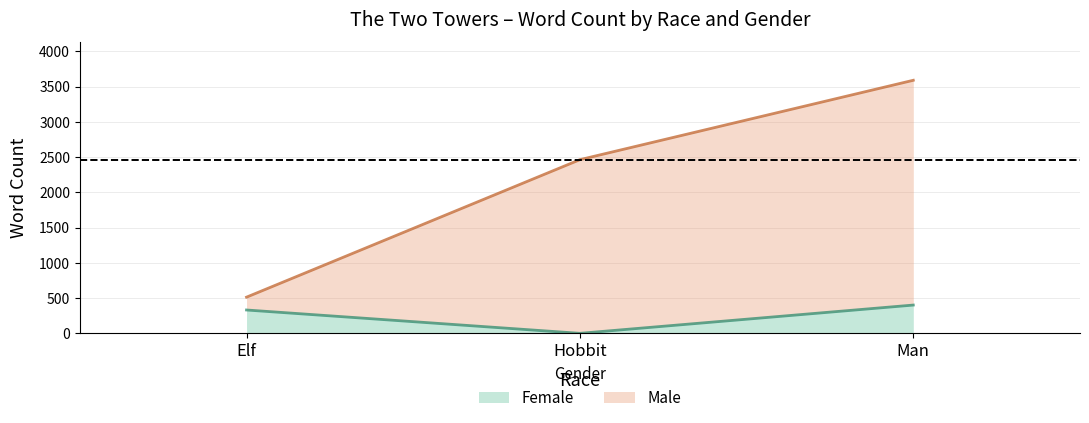

How many values in Female are above zero?

2